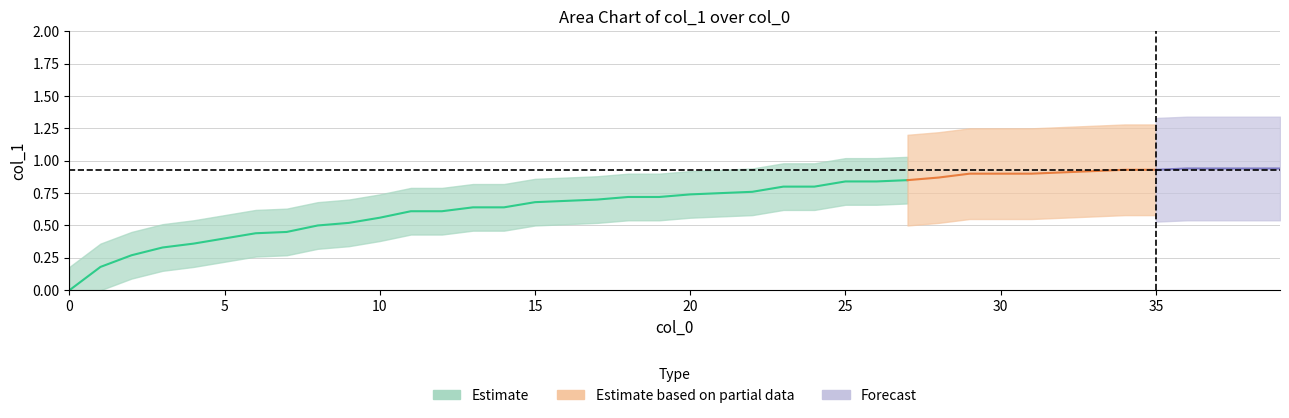

True or false: the data shows 0.9 at 13.

False